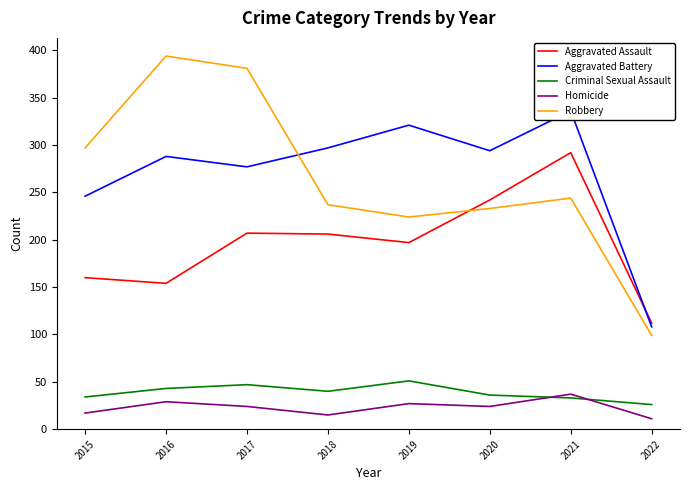

What is the sum of all Robbery values?

2109